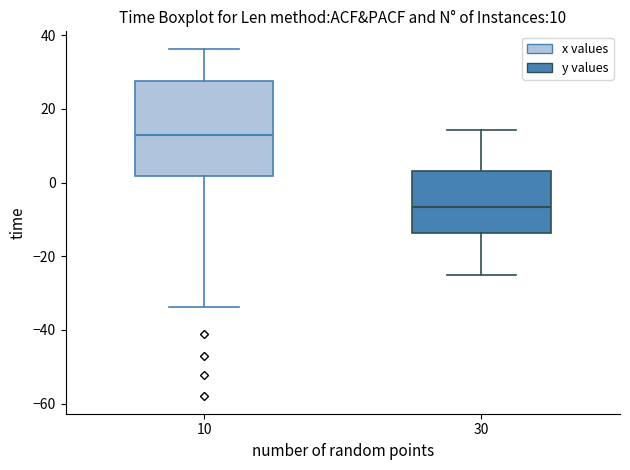

Which box has the highest median line?

10